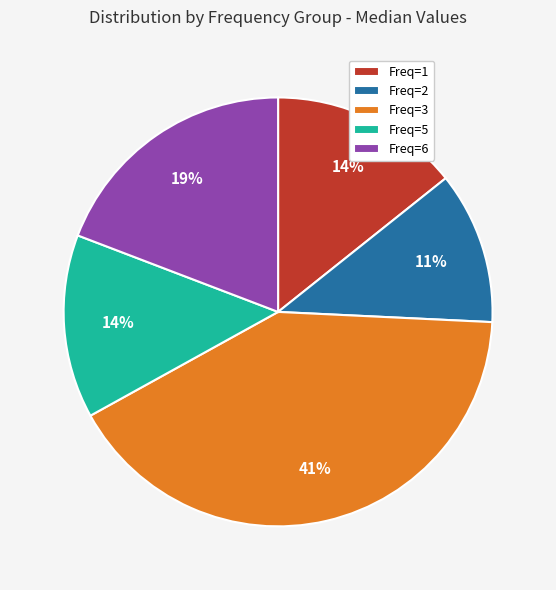

Is there any slice that represents more than half of the pie?

No